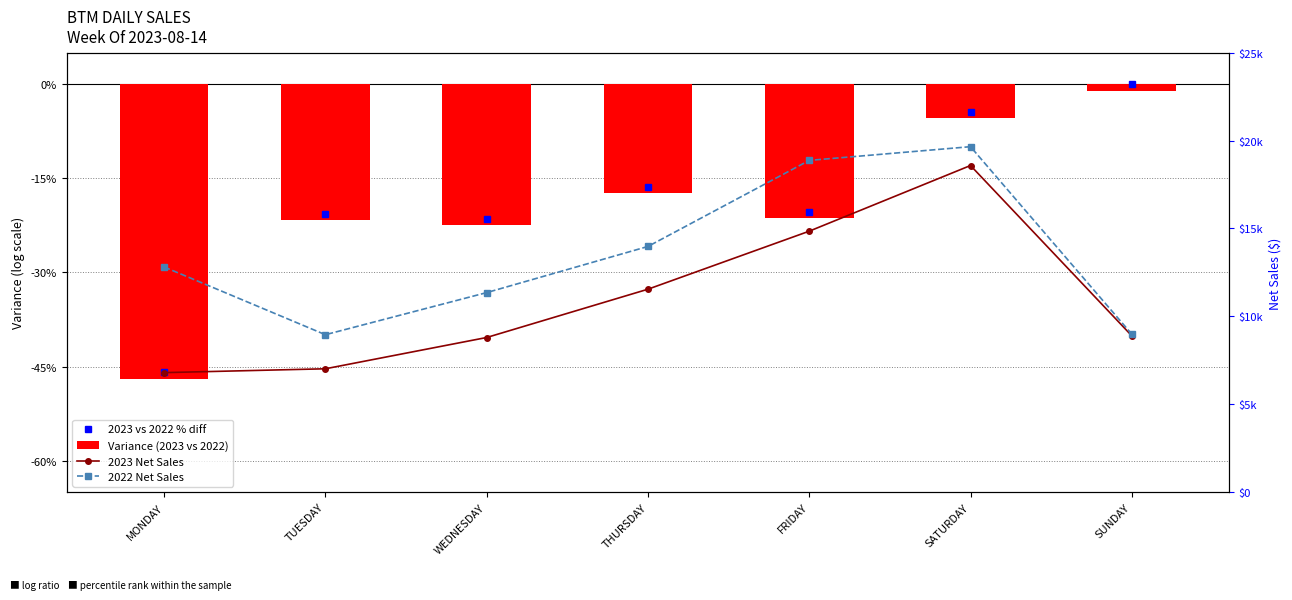

Which label corresponds to the largest value in the chart?

SATURDAY